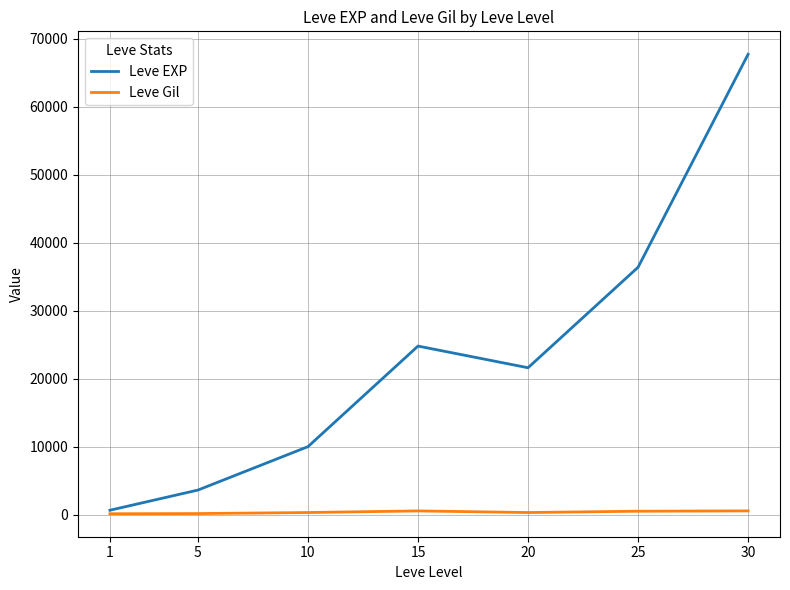

The value of Leve EXP at 15 is 39955. True or false?

False